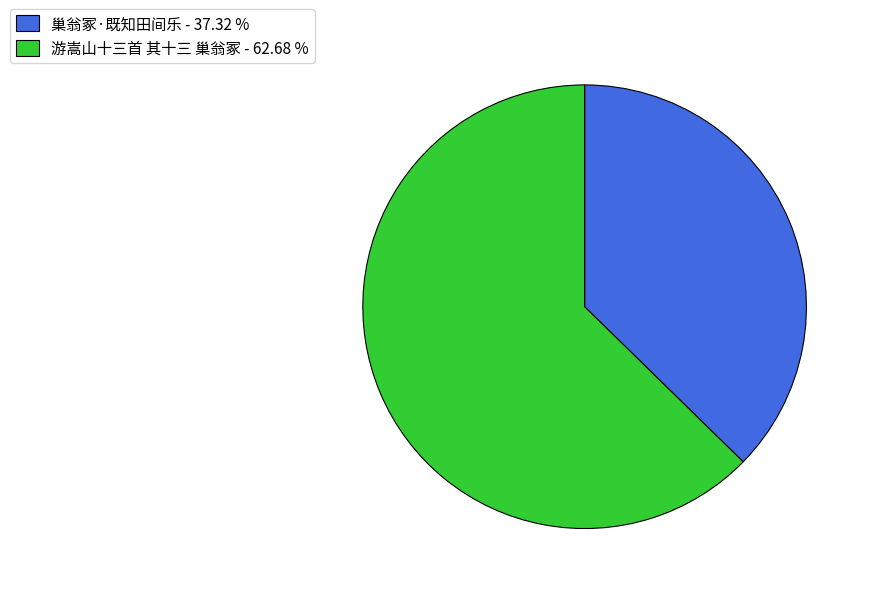

Is the sum of 巢翁冢·既知田间乐 and 游嵩山十三首 其十三 巢翁冢 greater than half?

Yes